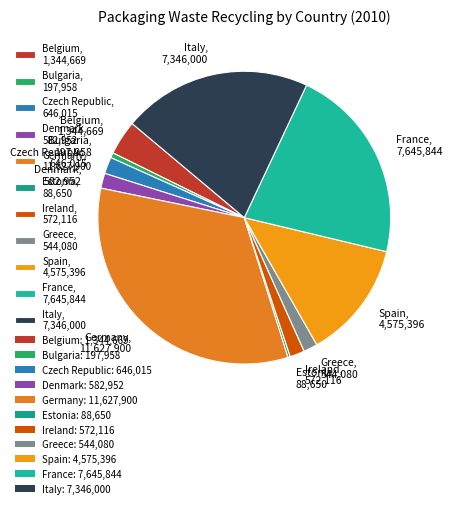

Do Italy and France together represent more than half of the pie?

No